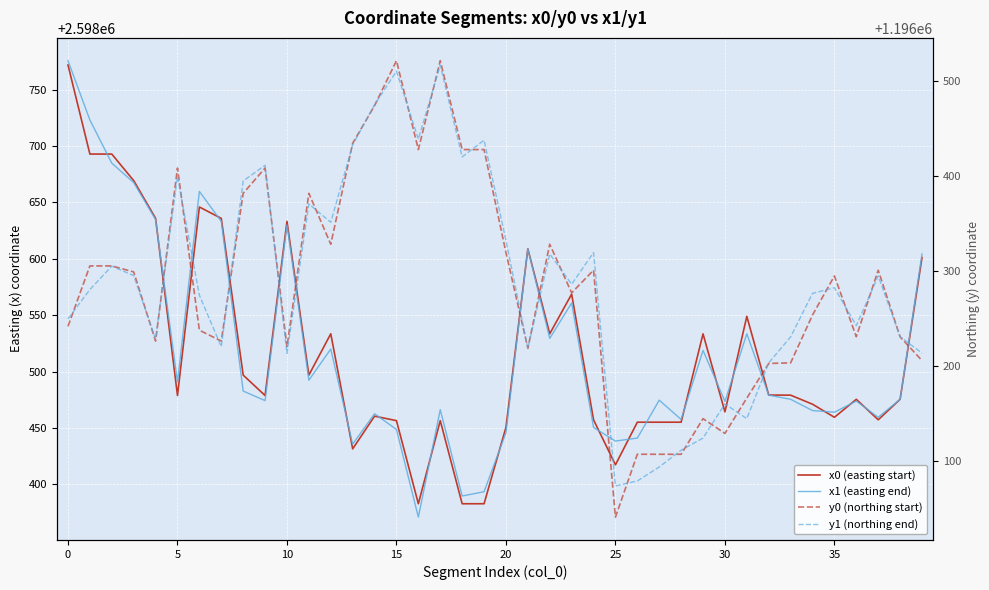

The y0 (northing start) series shows 1196427.5 at 19. True or false?

True